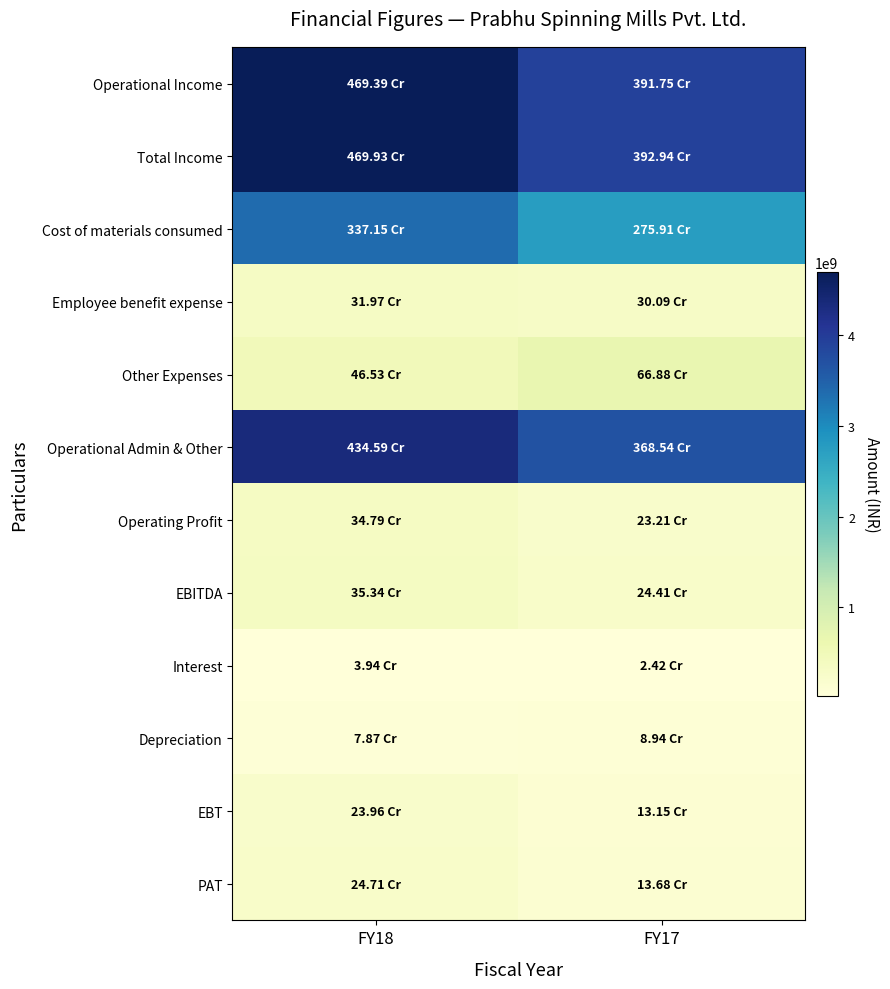

What is the spread (max minus min) of values at FY18?

4659921260